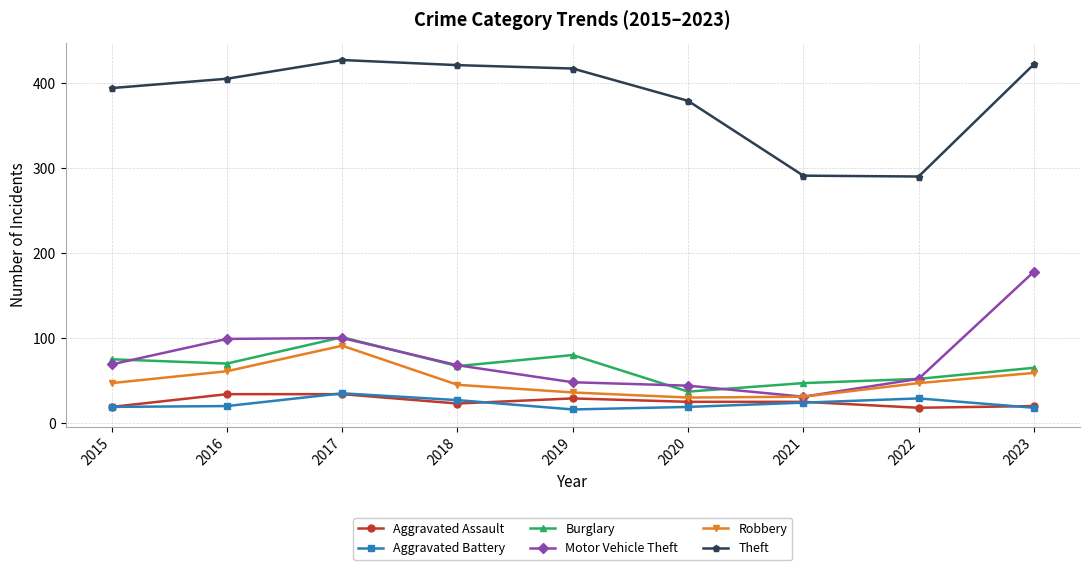

The value of Aggravated Assault at 2020 is 40. True or false?

False